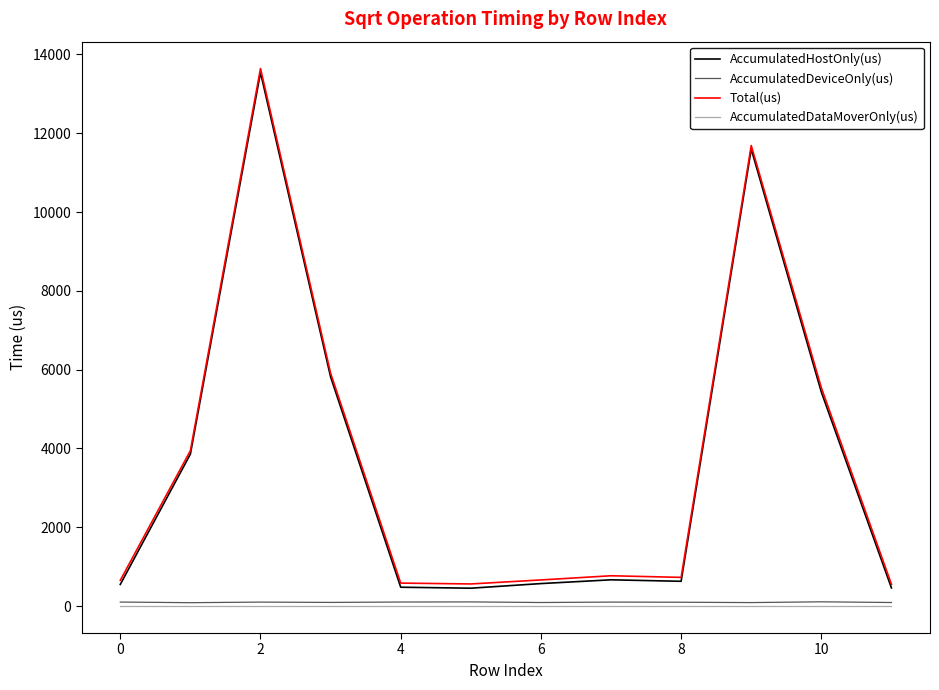

What is the minimum value for AccumulatedHostOnly(us)?

455.4